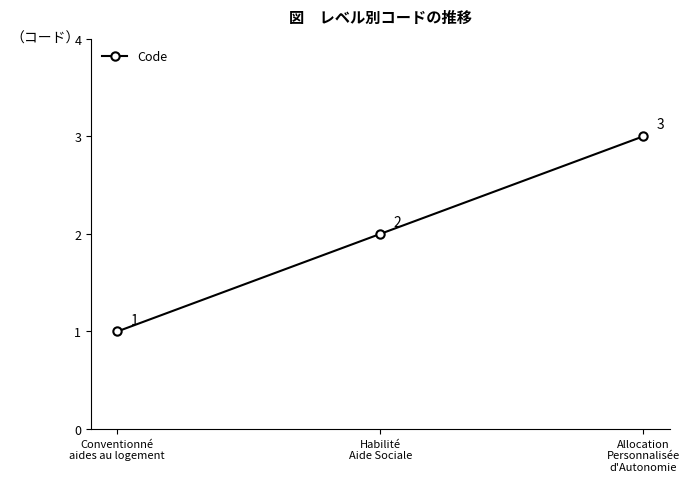

What is the label of the 1st point from the left?

Conventionné
aides au logement